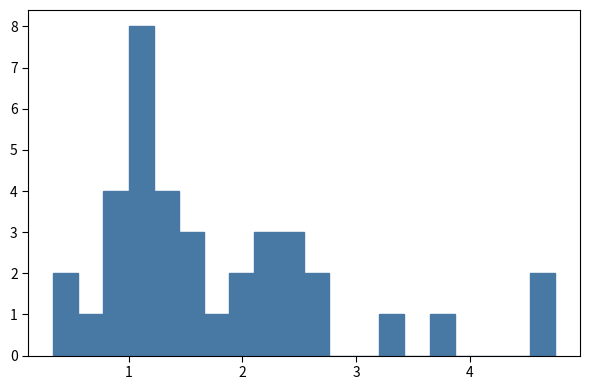

Around what value on the x-axis is the tallest bar? Give the approximate position of its centre, as read against the axis.

1.1